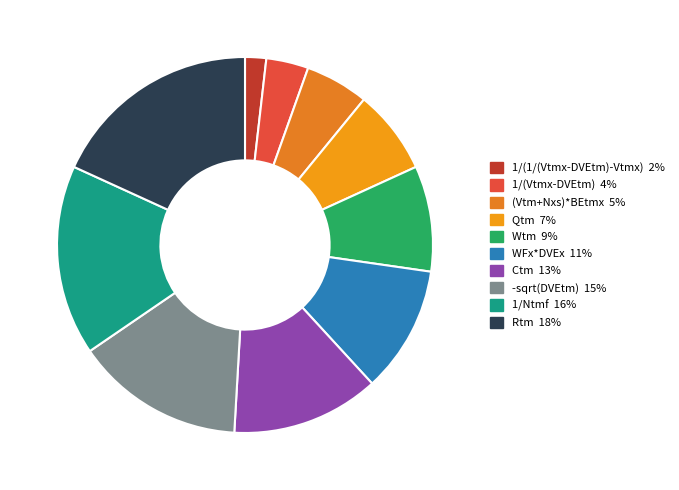

Which category has the biggest portion of the pie?

Rtm